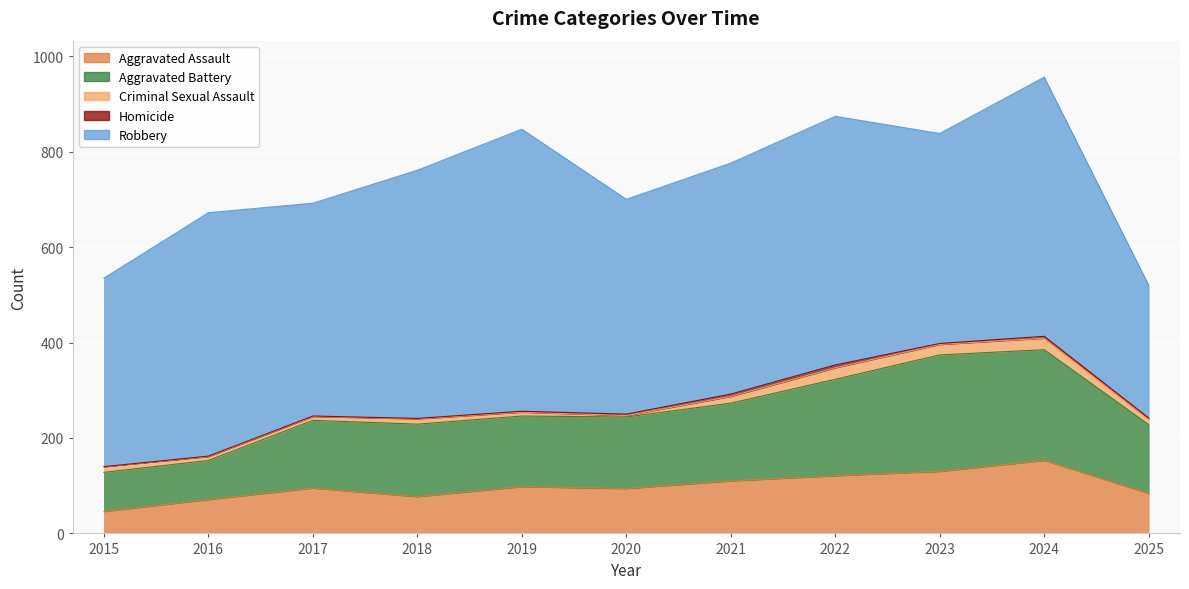

What is the sum of all Criminal Sexual Assault values?

145